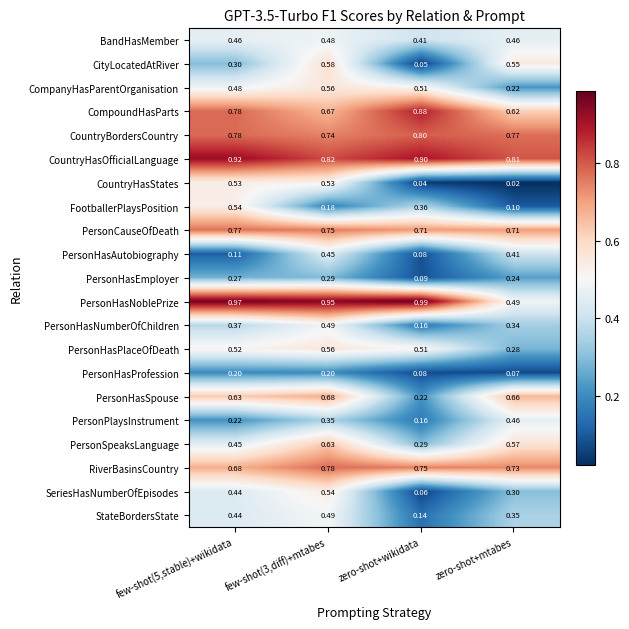

Which series has the largest total across all categories?

CountryHasOfficialLanguage